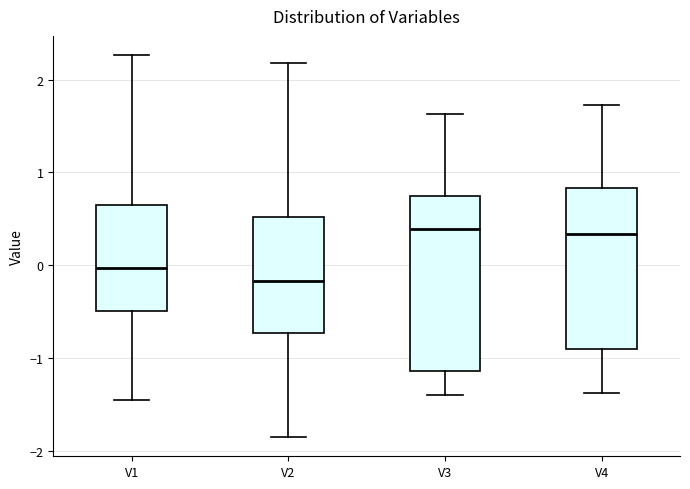

Reading left to right, transcribe this box plot: for each box, give where its median line is, the range the box spans, and where its two whiskers end, as read against the y-axis. The values are not printed on the chart, so give them approximately, as read against the axis.

V1: median 0.0, box -0.5 to 0.7, whiskers -1.5 to 2.3
V2: median -0.2, box -0.7 to 0.5, whiskers -1.9 to 2.2
V3: median 0.4, box -1.1 to 0.7, whiskers -1.4 to 1.6
V4: median 0.3, box -0.9 to 0.8, whiskers -1.4 to 1.7